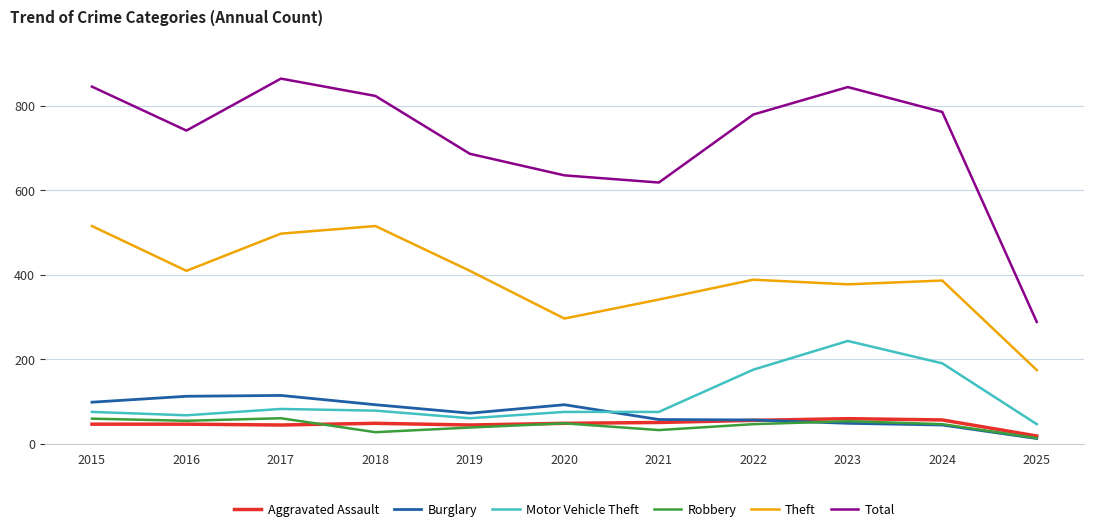

What is the sum of all Burglary values?

797